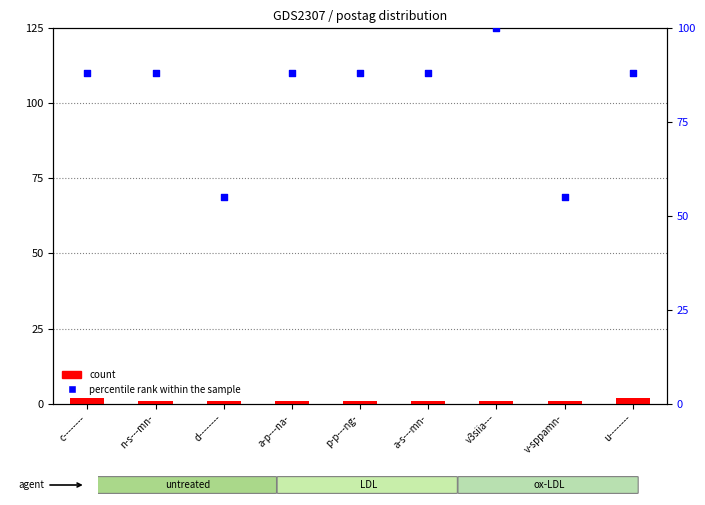

Which series has the largest Y range (max minus min)?

percentile rank within the sample